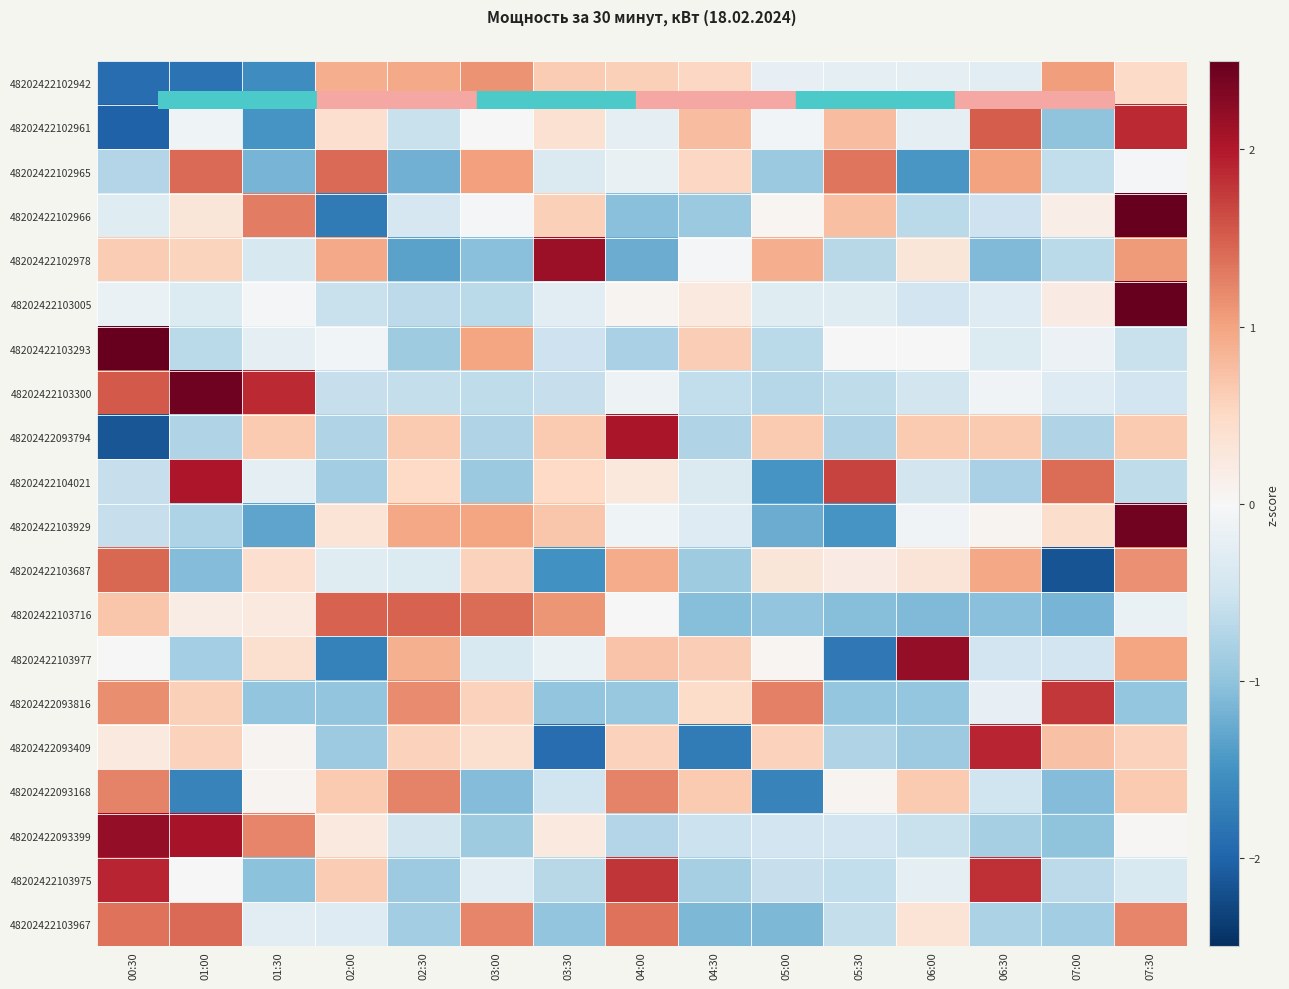

How many series are shown in this chart?

20